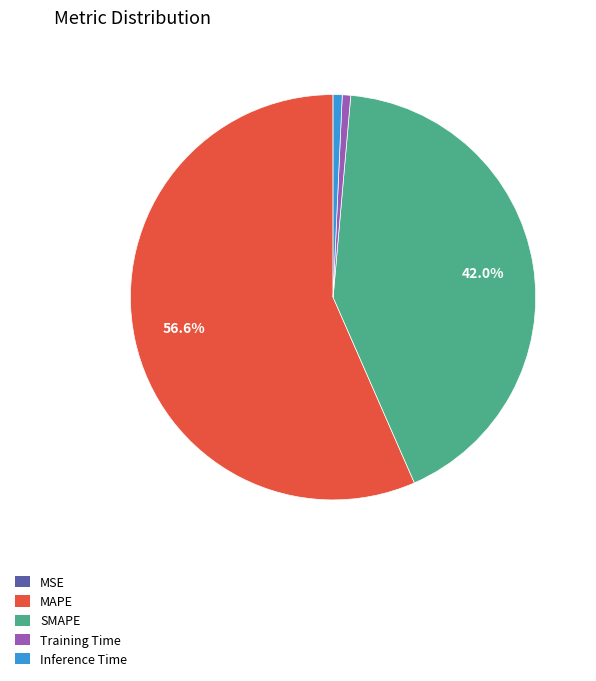

Does MAPE represent more than half of the total?

Yes